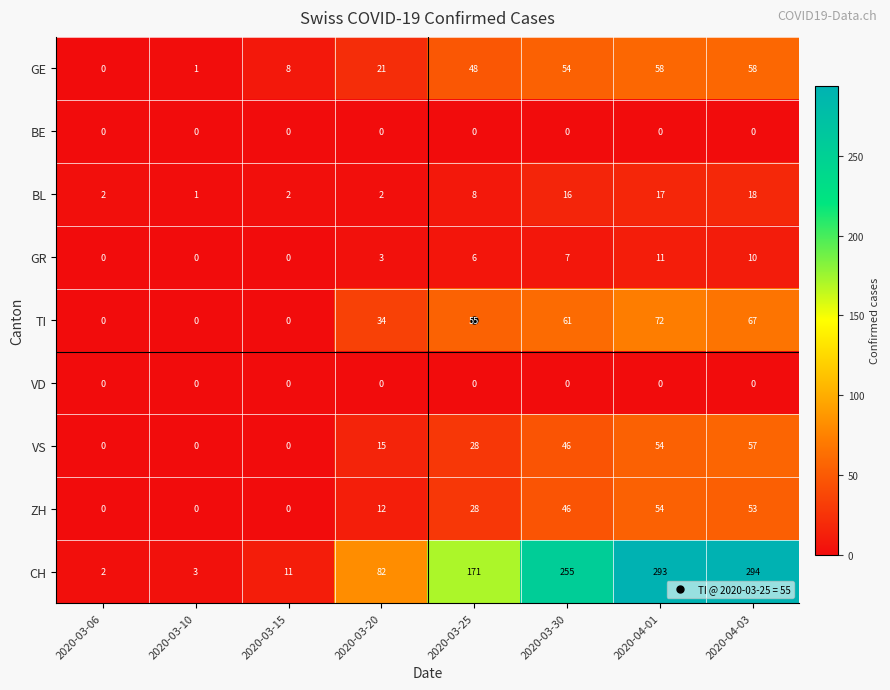

What is the sum of all GR values?

37